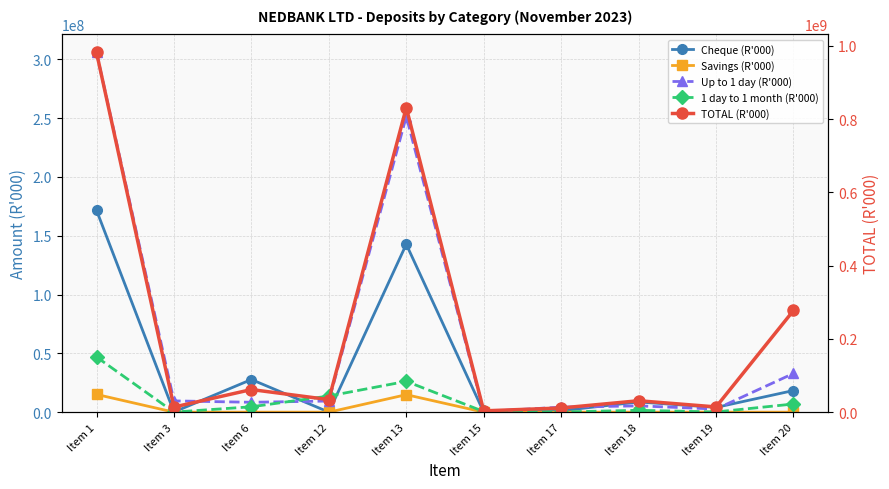

At which label is TOTAL (R'000) closest to 492754386?

Item 20